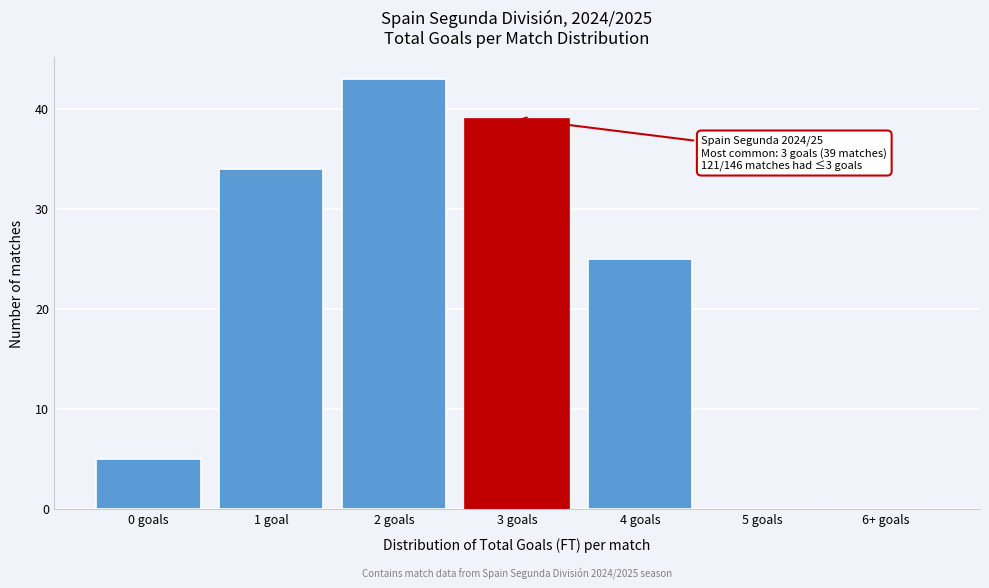

Reading left to right, list all the values displayed in this chart.

0 goals=5	1 goal=34	2 goals=43	3 goals=39	4 goals=25	5 goals=0	6+ goals=0